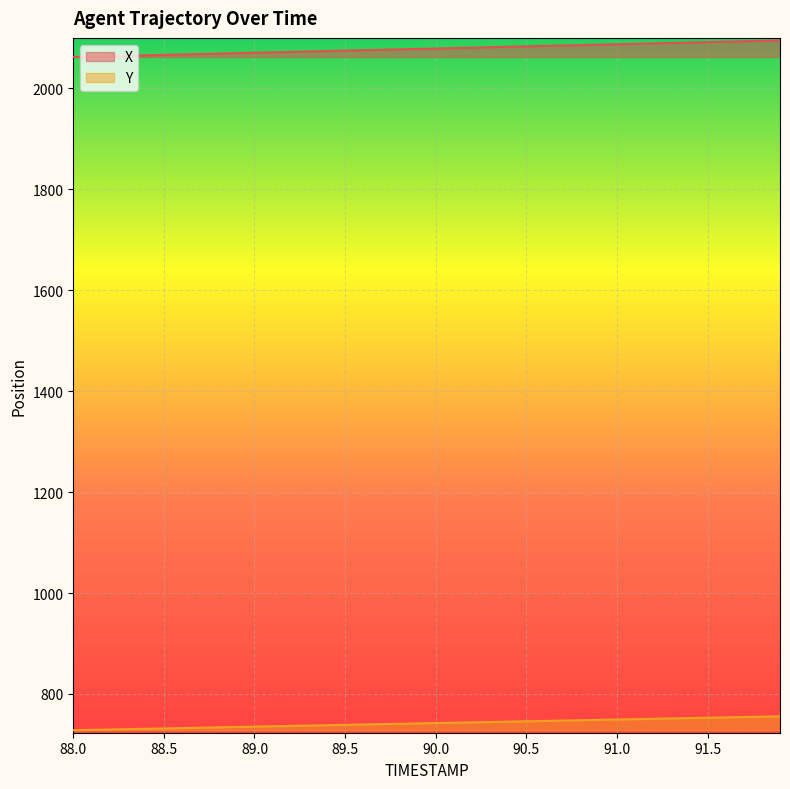

Which series has the largest total across all categories?

X